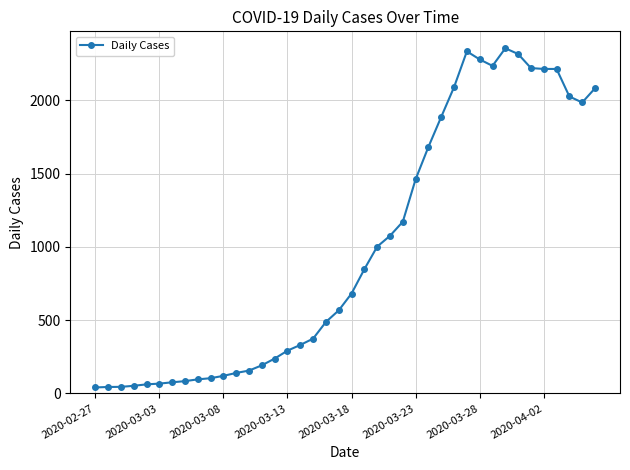

What is the sum of all values?

39744